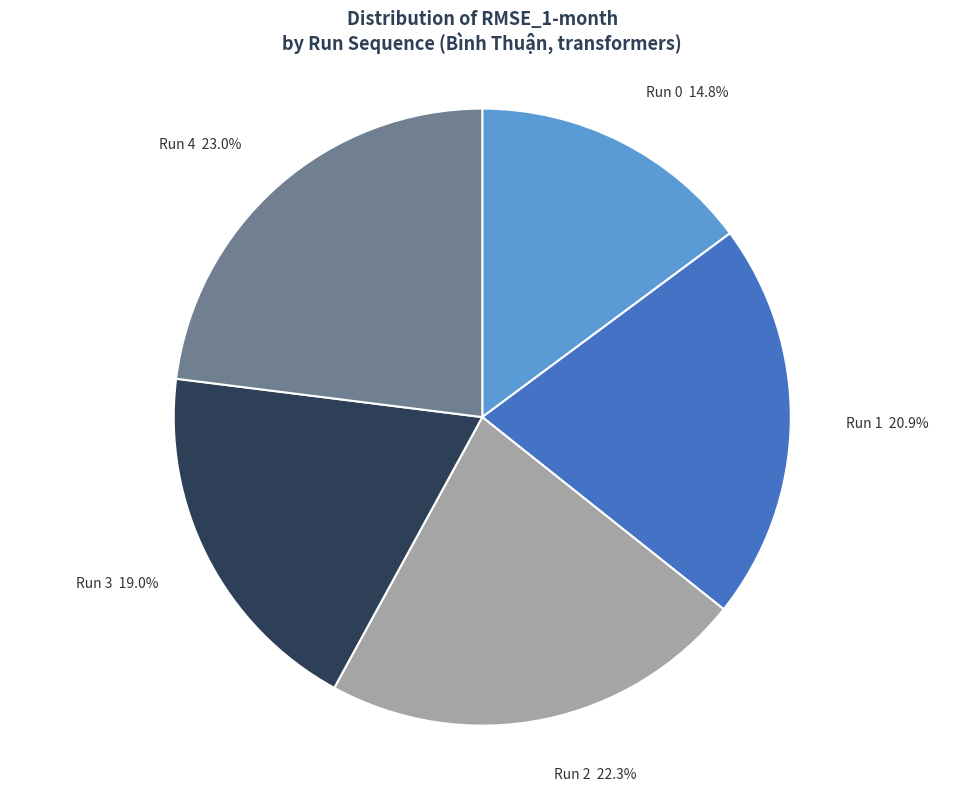

To the nearest percent, what is the difference between the Run 1 and Run 0 slice percentages?

6%